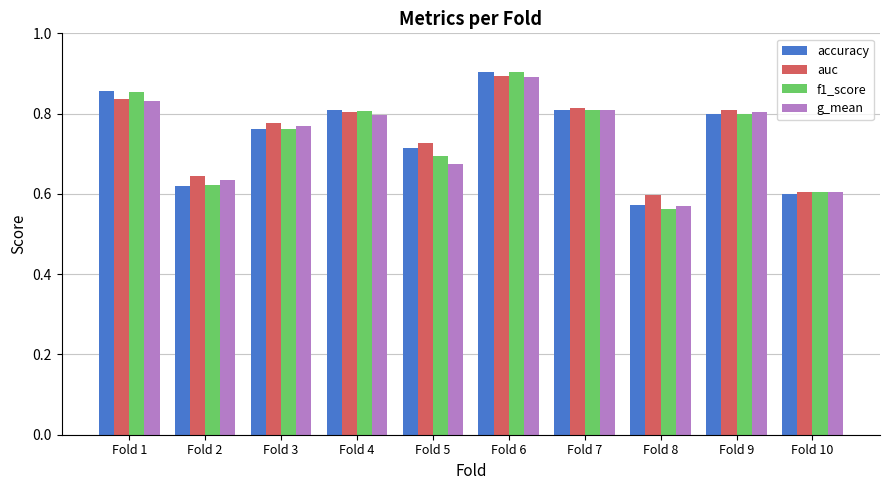

At which category is the sum across all series the highest?

Fold 6